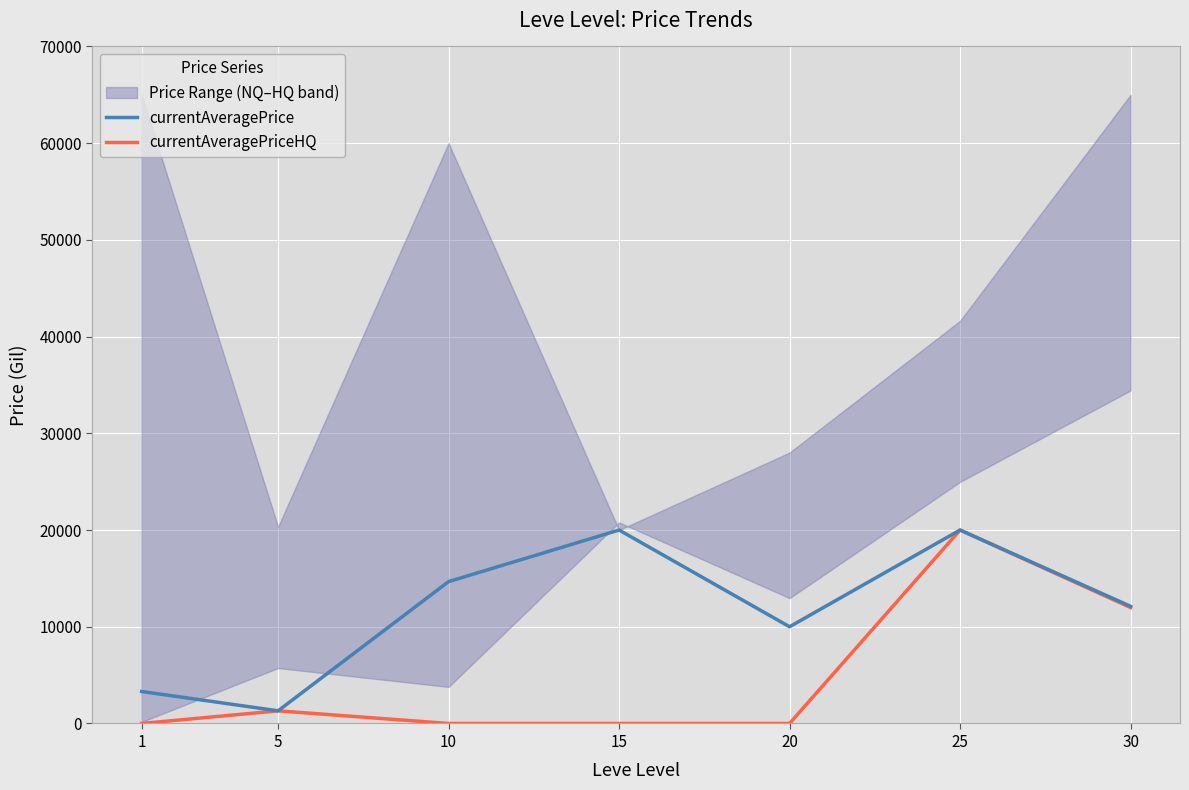

In currentAveragePrice, how many points are lower than both neighbors (excluding endpoints)?

2